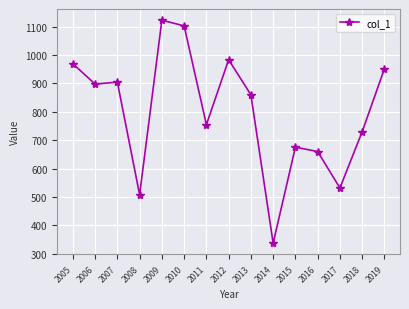

The chart shows a value of 969.6 at 2005. True or false?

True